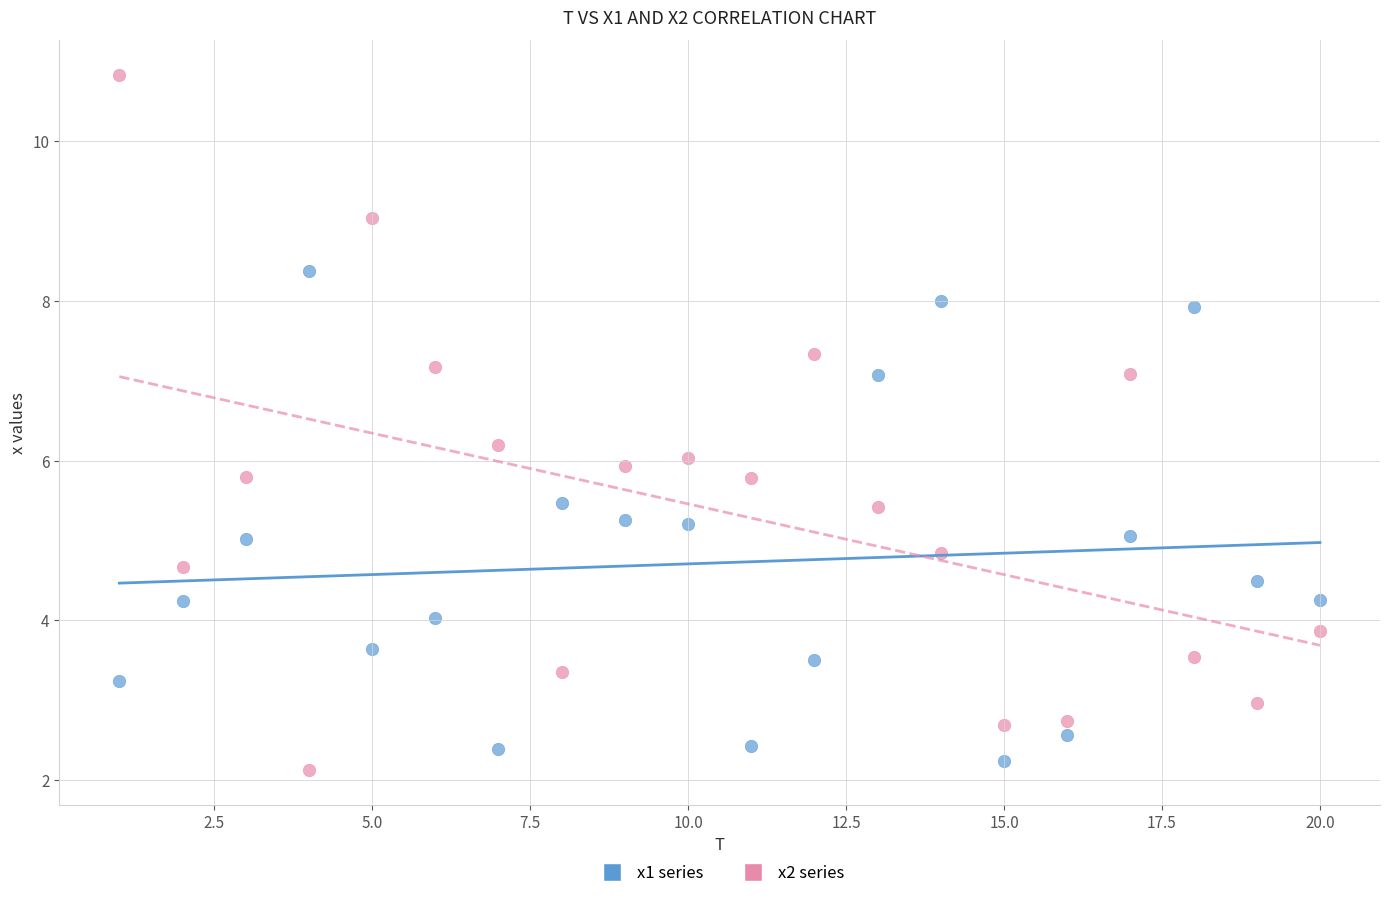

Which series has the largest Y range (max minus min)?

x2 series